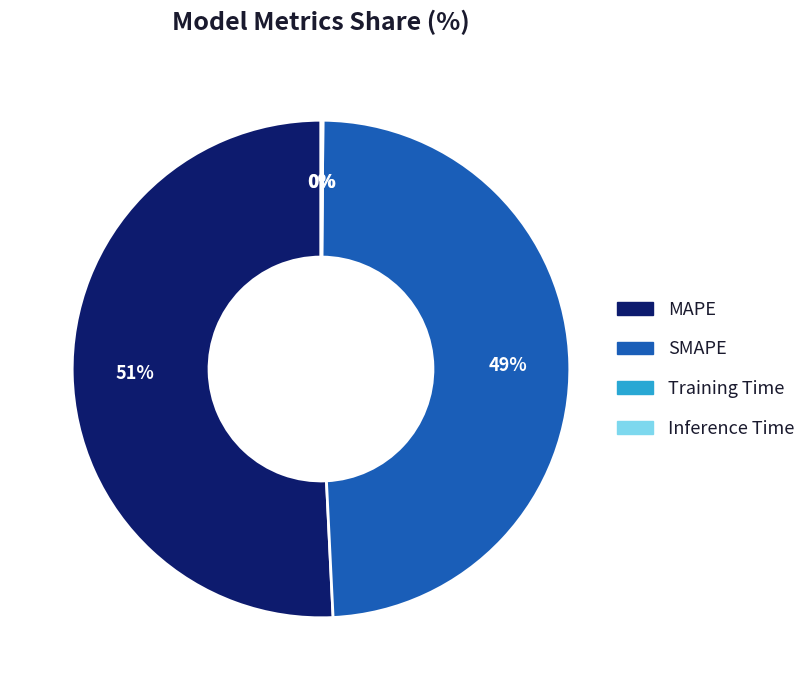

Is it true that SMAPE is 49% of the pie?

True